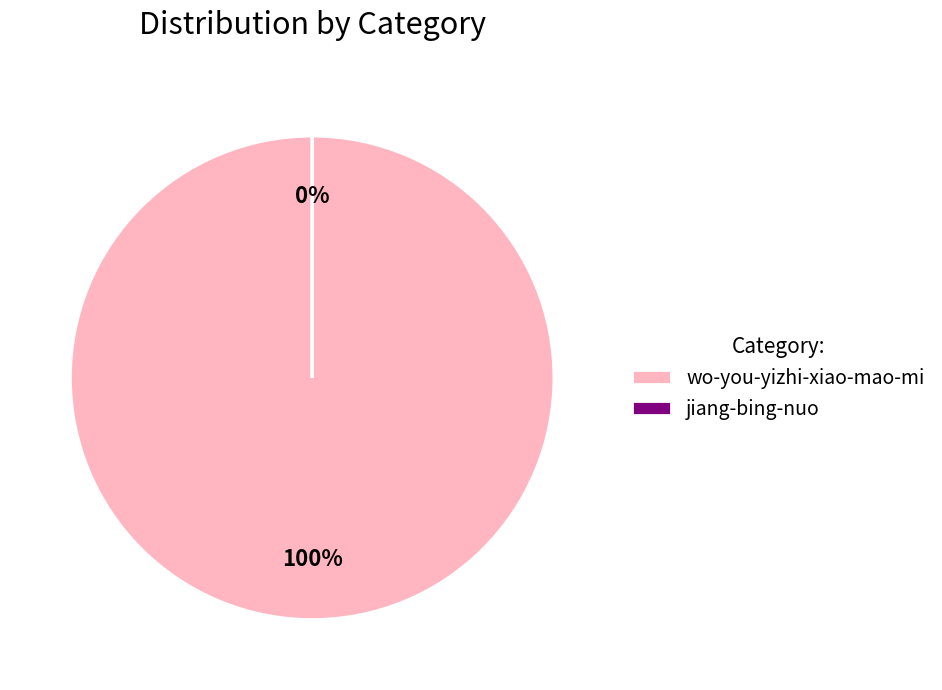

To the nearest percent, what is the difference between the largest and smallest slice percentages?

100%